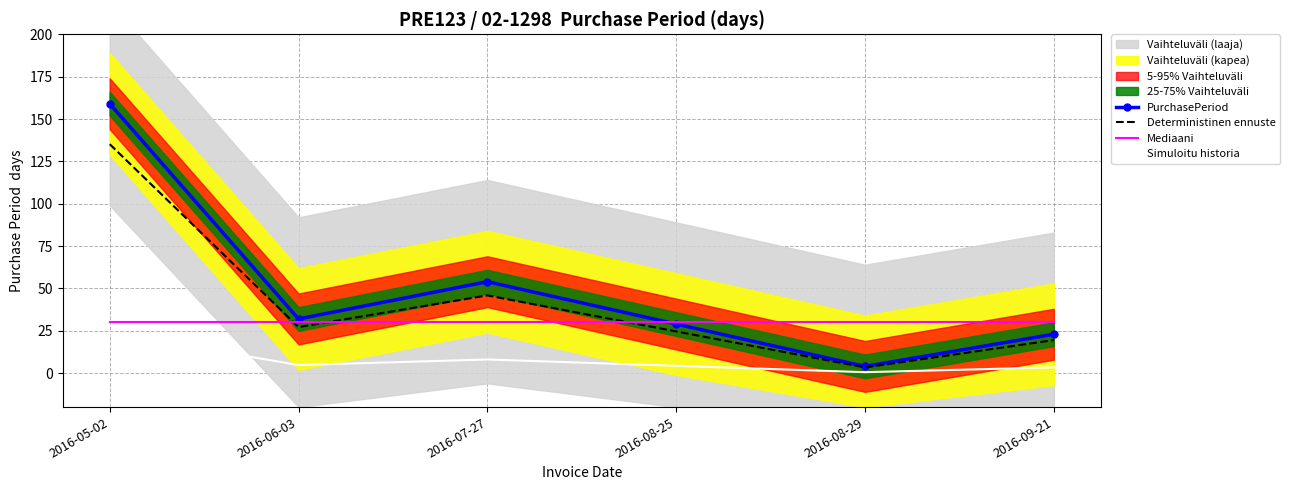

At which category does PurchasePeriod reach its first local valley?

2016-06-03